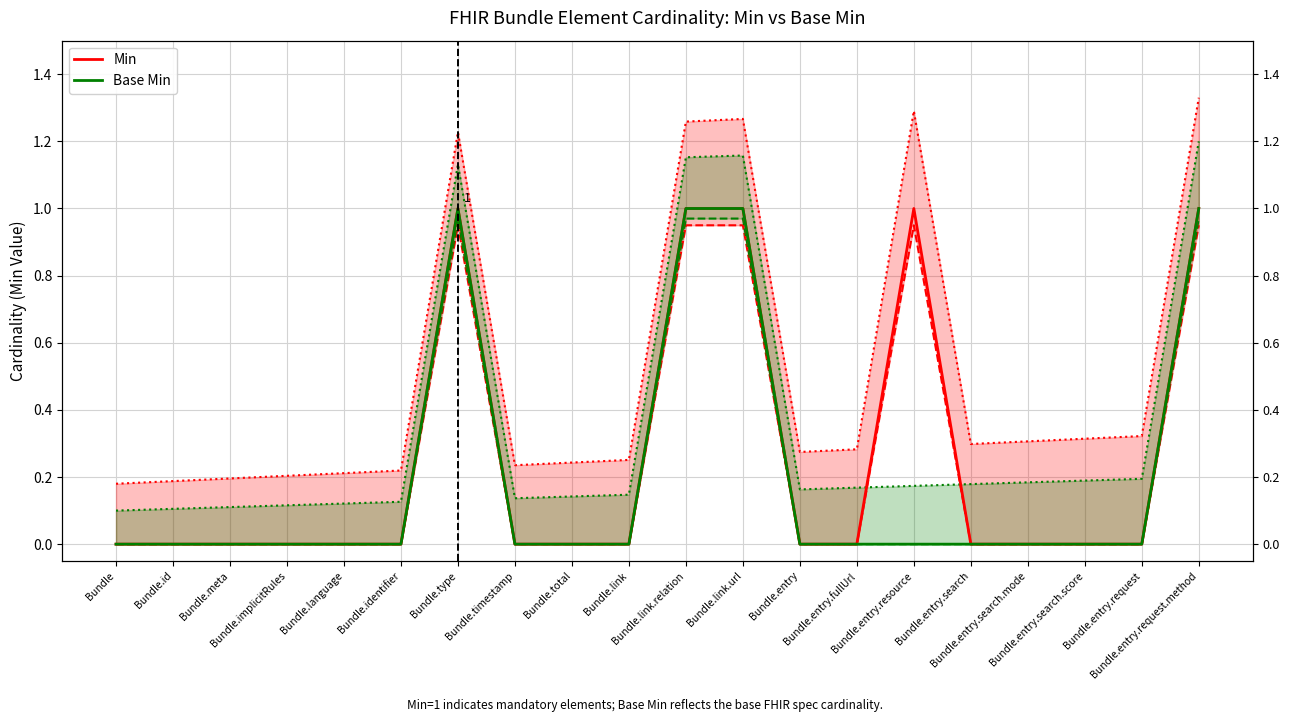

What is the greatest value displayed?

1